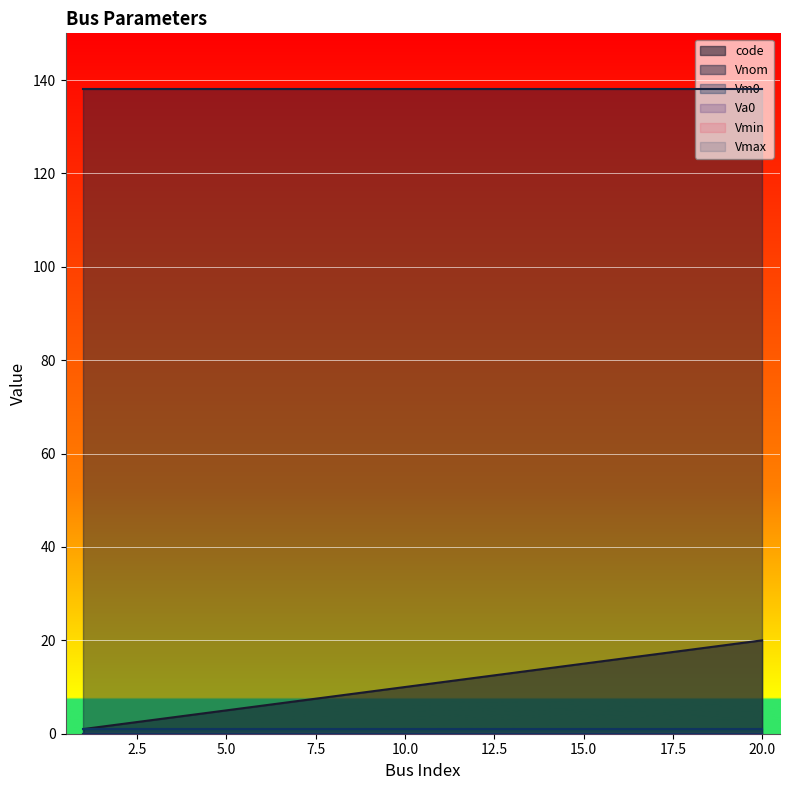

Reading right to left, list all the values displayed in this chart.

code: 20	19	18	17	16	15	14	13	12	11	10	9	8	7	6	5	4	3	2	1
Vnom: 138	138	138	138	138	138	138	138	138	138	138	138	138	138	138	138	138	138	138	138
Vm0: 1	1	1	1	1	1	1	1	1	1	1	1	1	1	1	1	1	1	1	1
Va0: 0	0	0	0	0	0	0	0	0	0	0	0	0	0	0	0	0	0	0	0
Vmin: 0	0	0	0	0	0	0	0	0	0	0	0	0	0	0	0	0	0	0	0
Vmax: 0	0	0	0	0	0	0	0	0	0	0	0	0	0	0	0	0	0	0	0